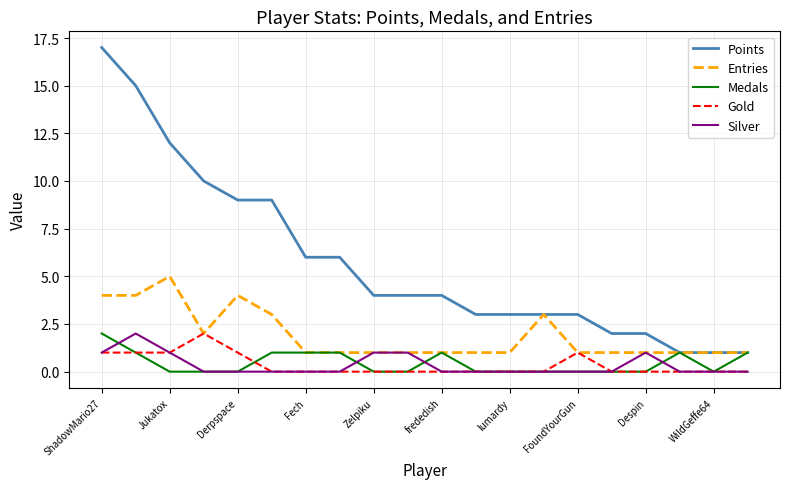

Which series has the widest spread of values?

Points